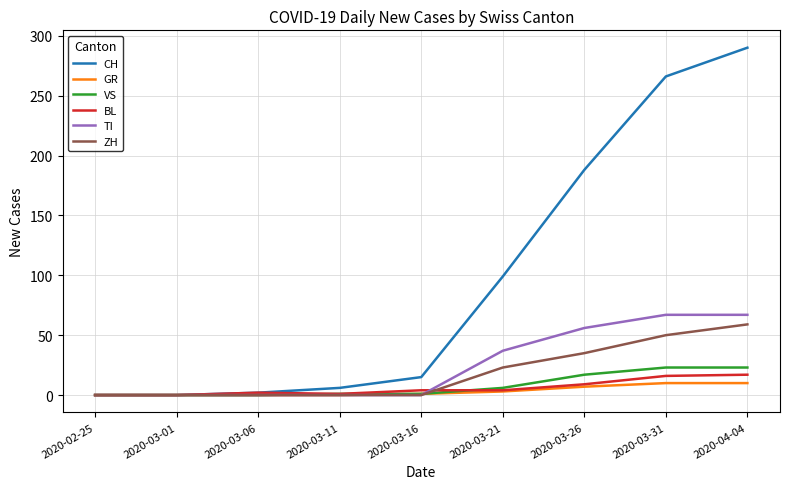

What position from the left is 2020-04-04?

9